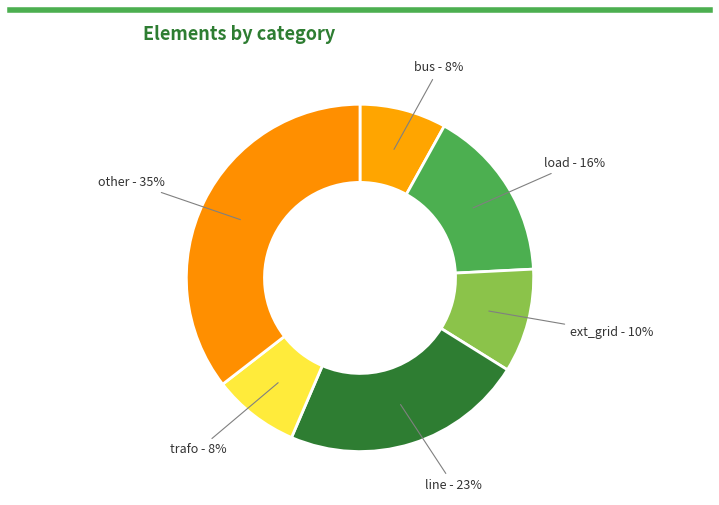

Count the number of slices in the pie.

6